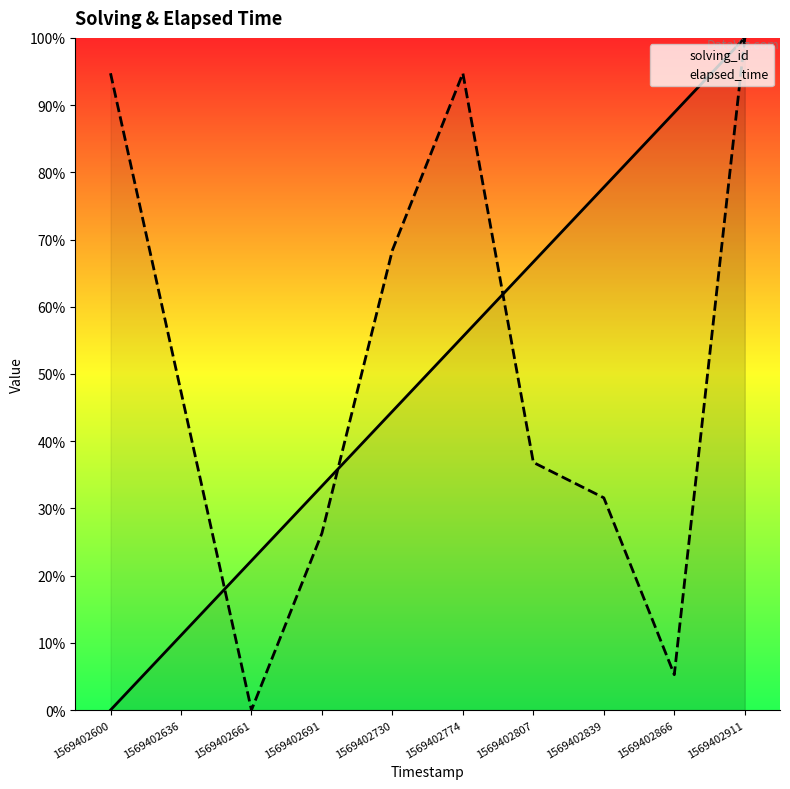

What is the difference between the solving_id values at 1569402839 and 1569402774?

22.2